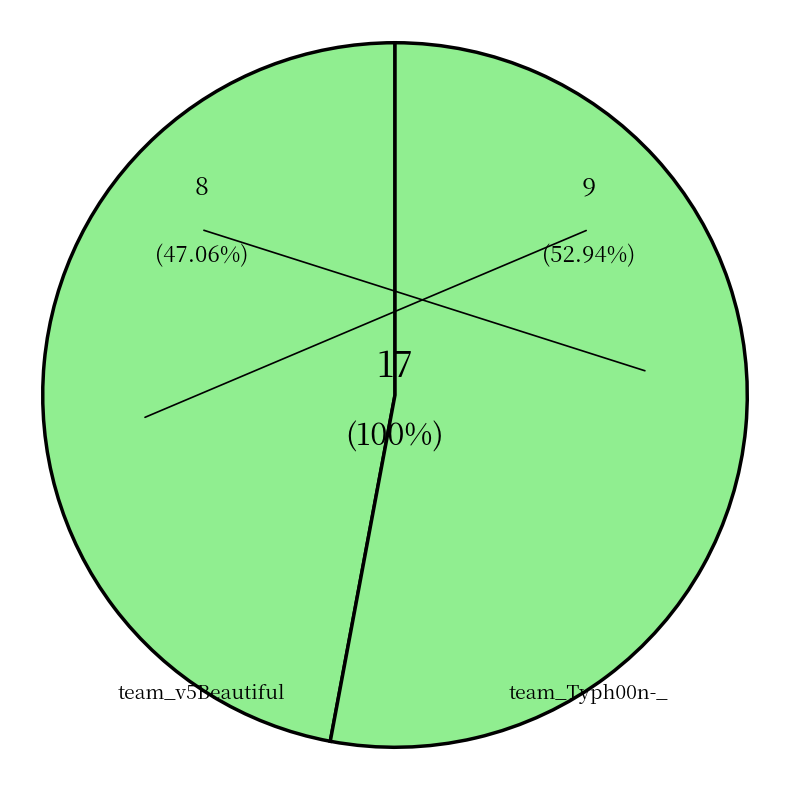

Count the number of slices in the pie.

2